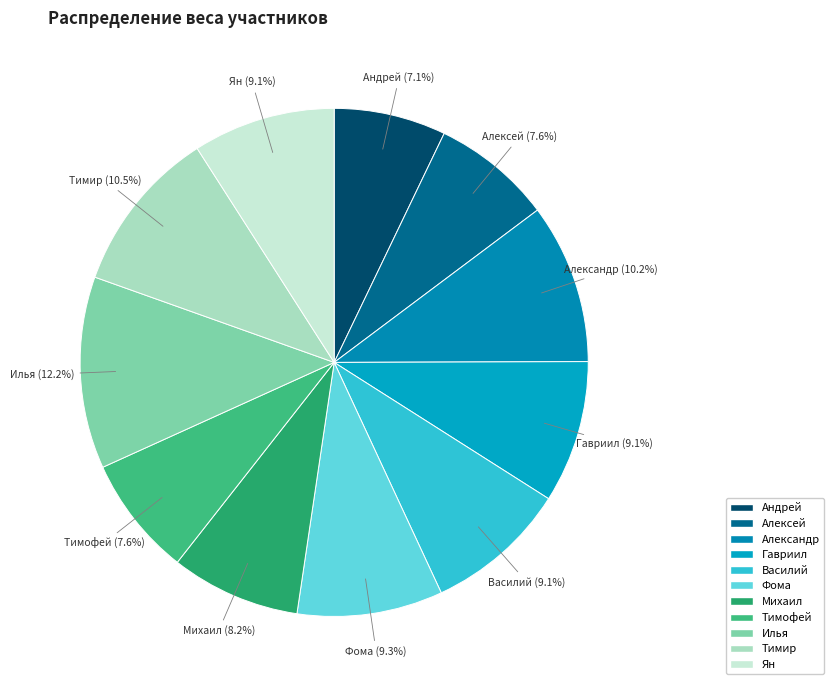

Count the number of slices in the pie.

11